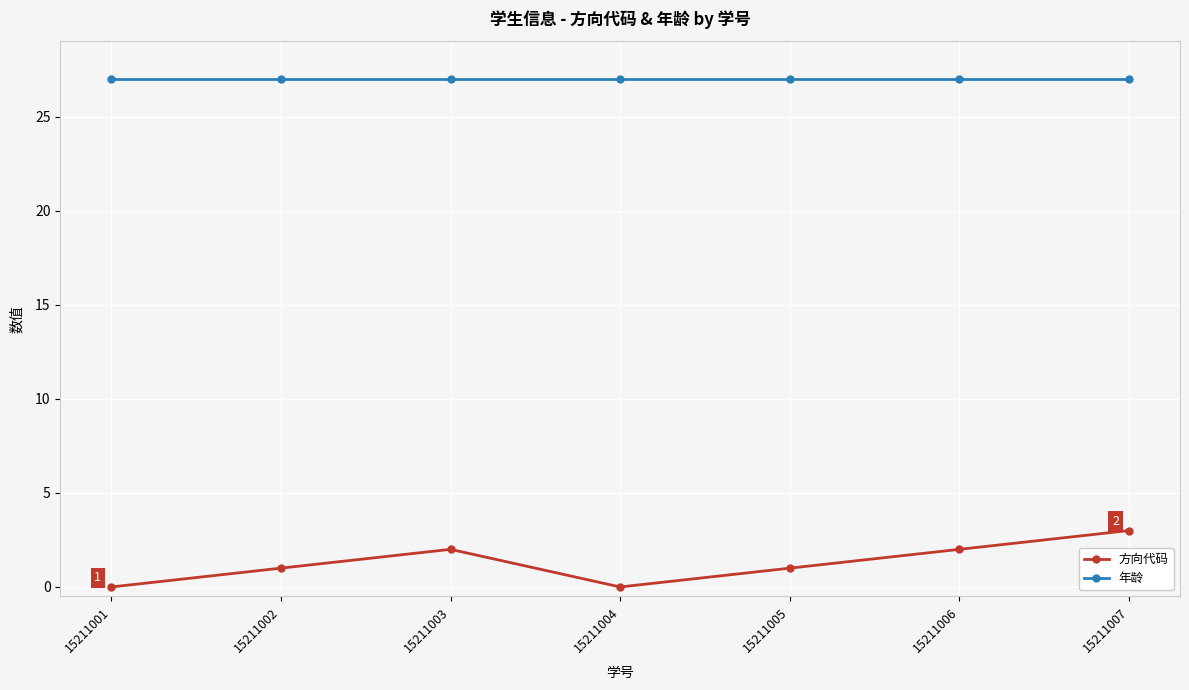

What is the greatest value displayed?

27